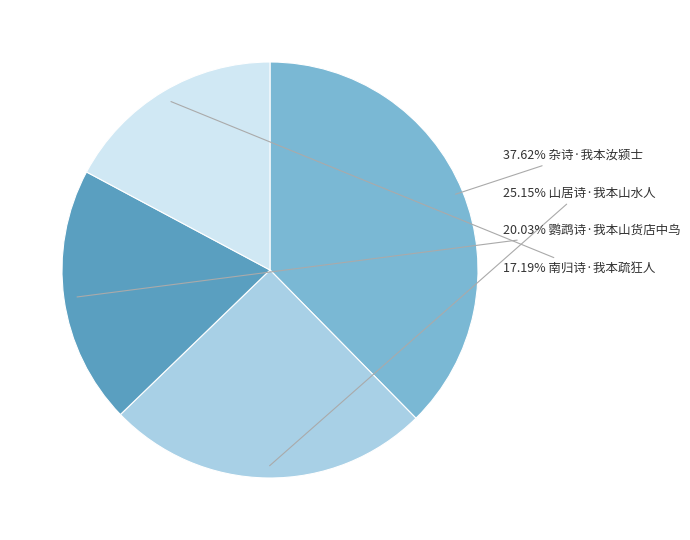

Does any single category account for the majority?

No